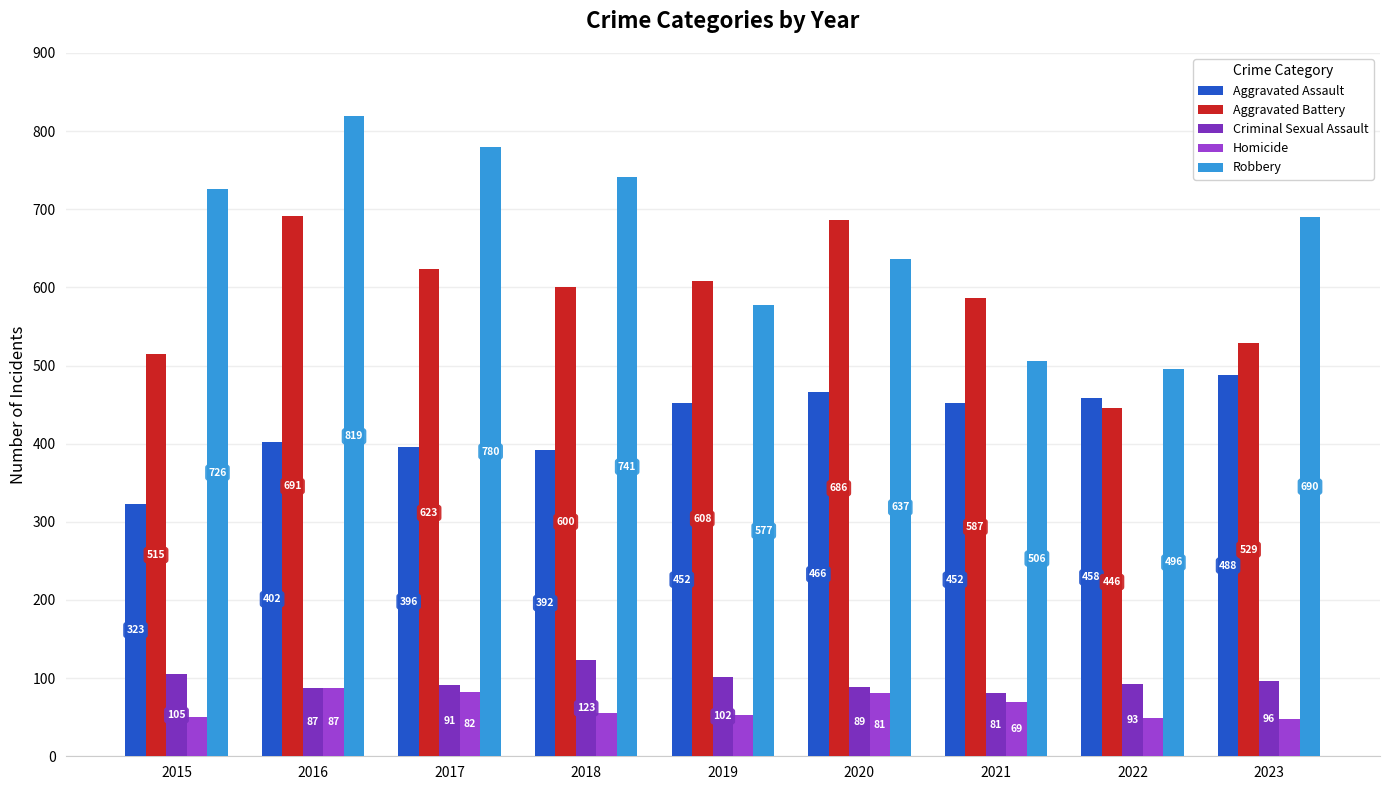

Between 2019 and 2022, which series saw the biggest shift?

Aggravated Battery